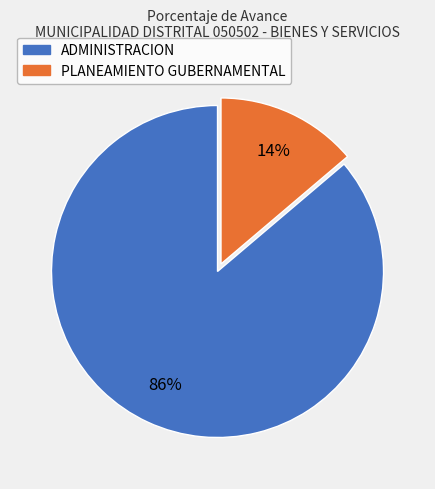

Does any single category account for the majority?

Yes